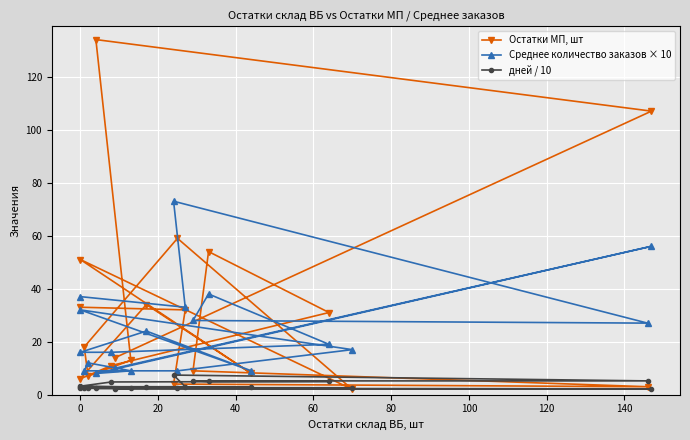

True or false: дней / 10 has more than 1 interior local peaks.

False